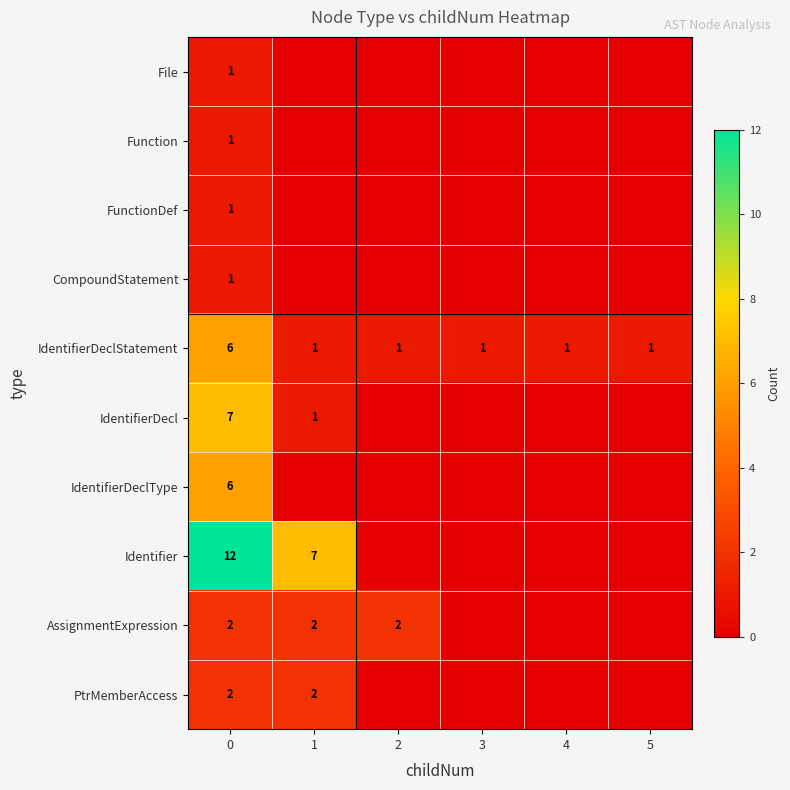

The value of IdentifierDeclStatement at 0 is 4. True or false?

False